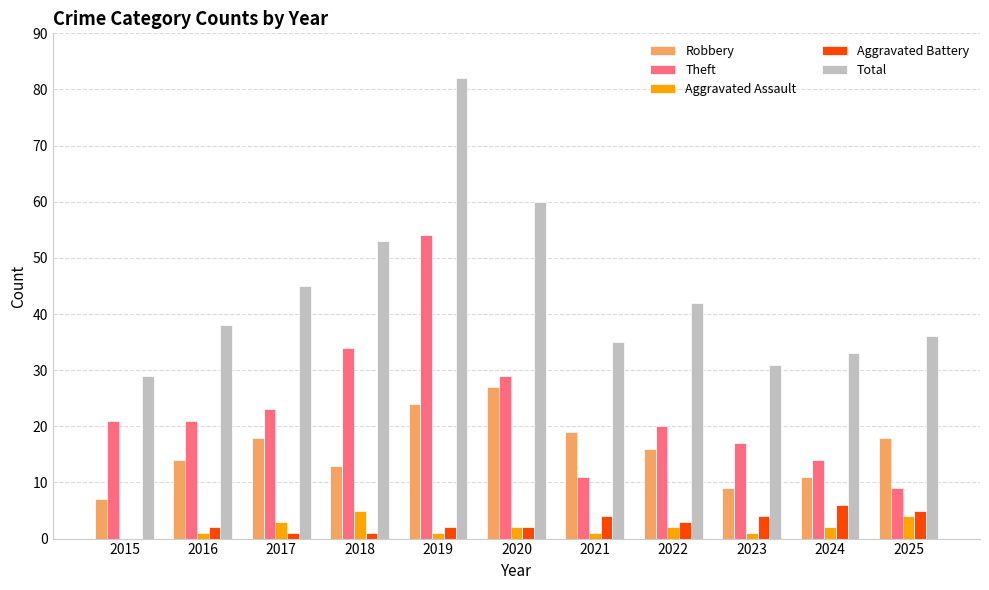

Is it true that Aggravated Battery equals 3 at 2022?

True